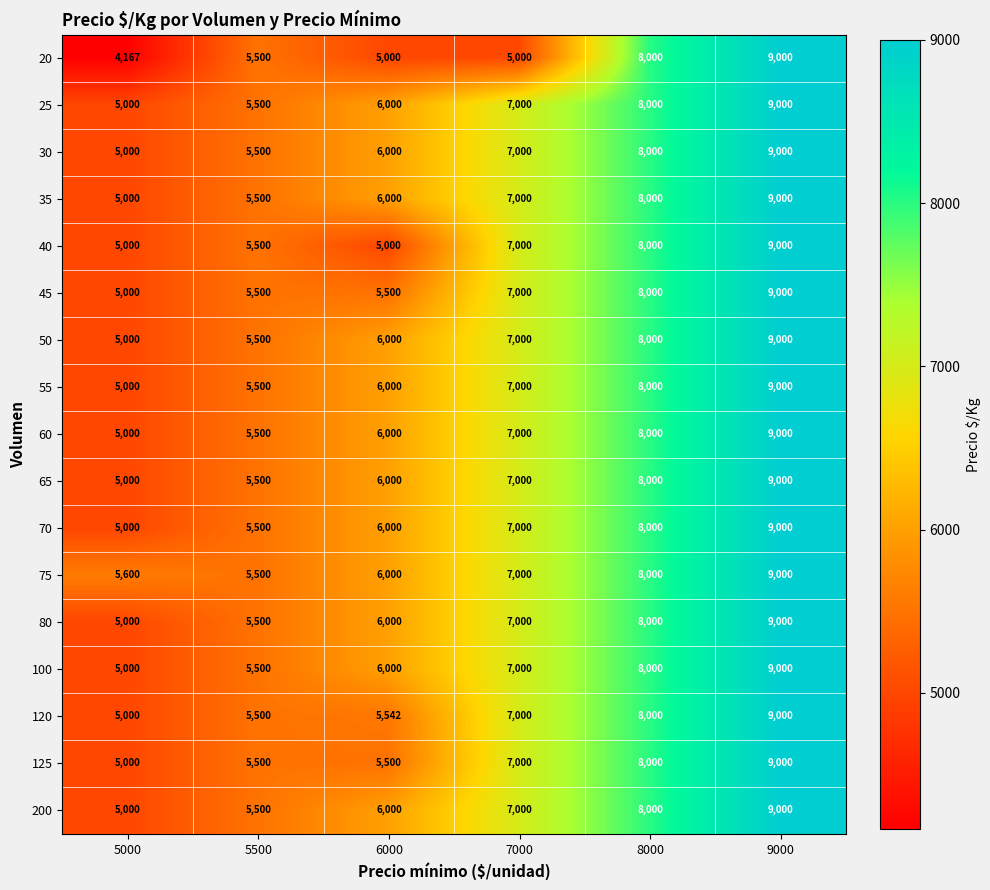

At which category is the sum across all series the highest?

9000